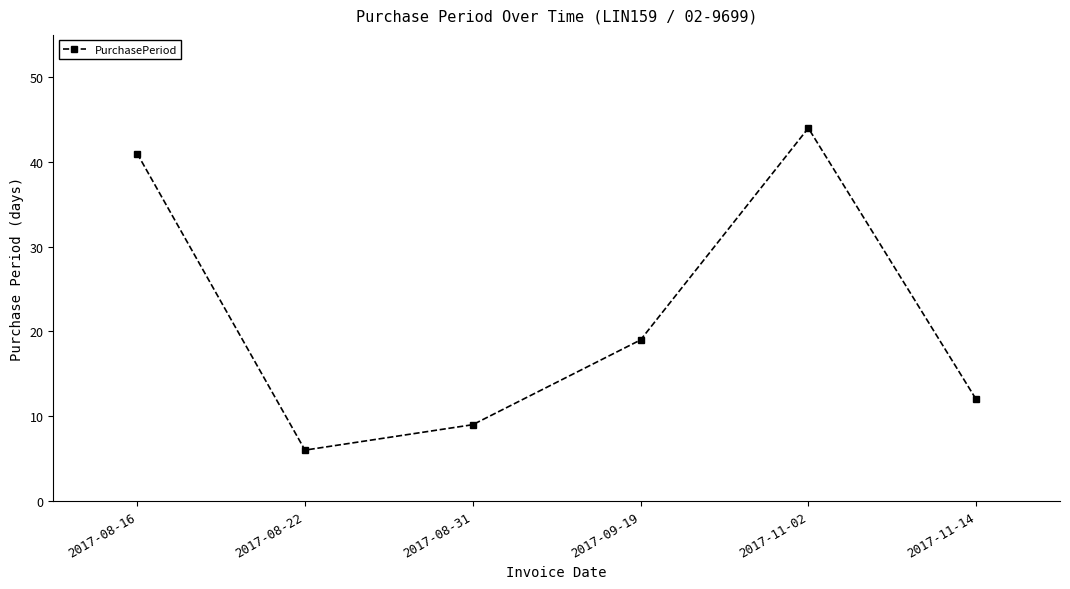

Count the number of data series in this chart.

1